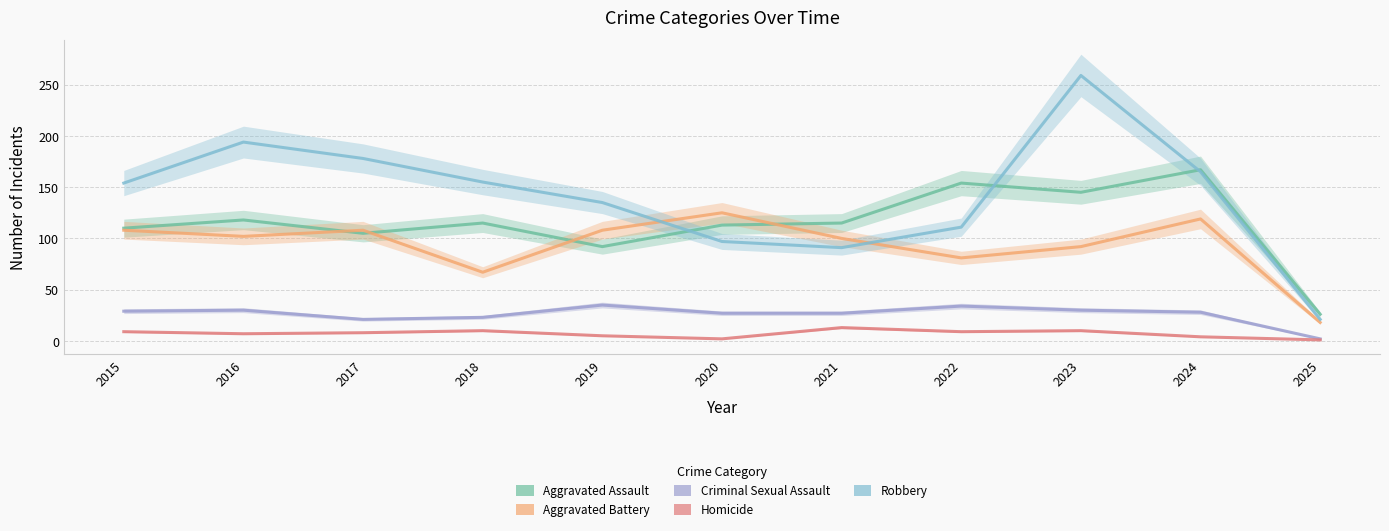

Does the chart have visible grid lines?

Yes